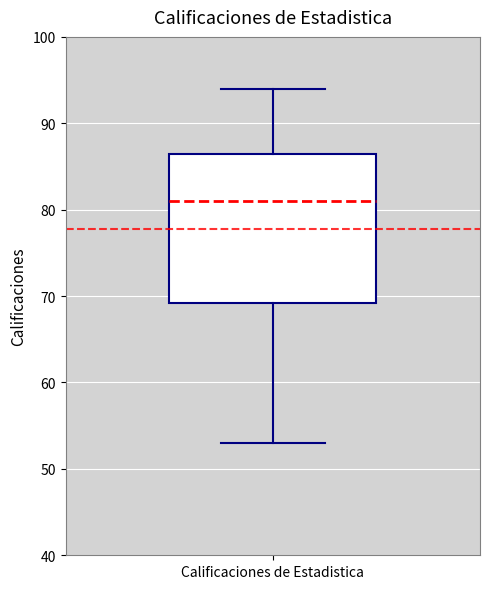

Transcribe this box plot: give where the median line is, the range the box spans, and where the two whiskers end, as read against the y-axis. The values are not printed on the chart, so give them approximately, as read against the axis.

median 81, box 69 to 87, whiskers 53 to 94